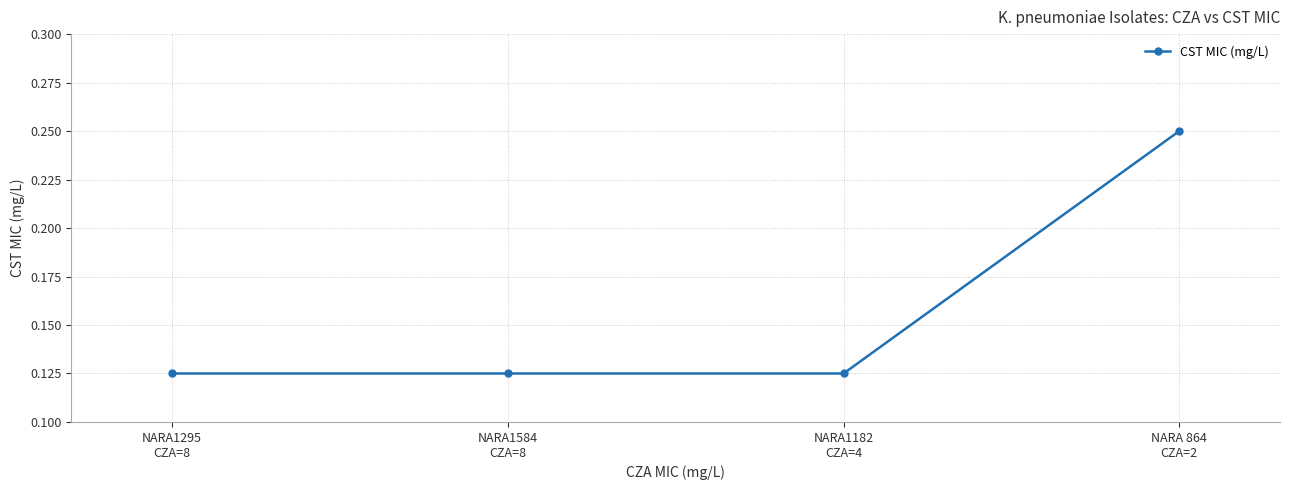

What is the sum of all values?

0.6